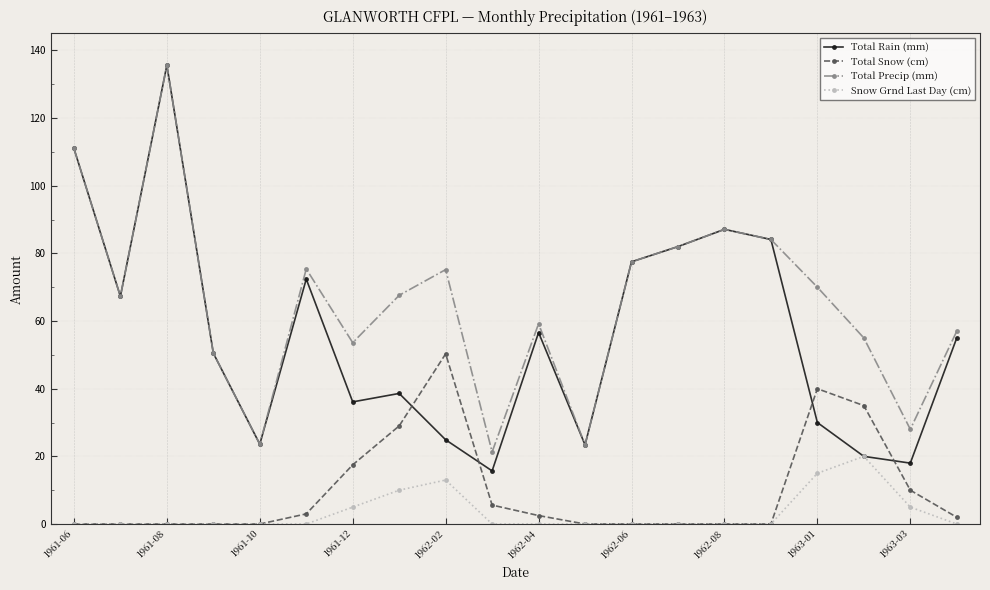

What is the value of the Total Rain (mm) point at the 14th from the left?

82.0